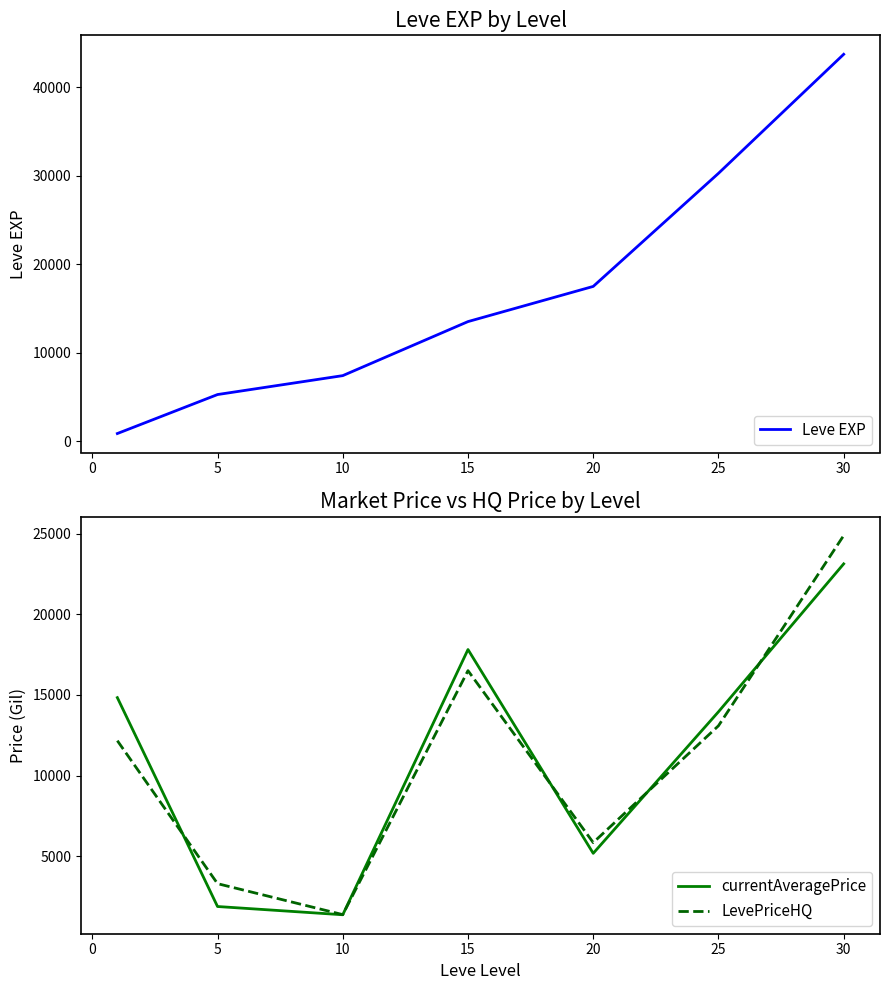

Is the value of currentAveragePrice at 15 greater than the value of LevePriceHQ at 30?

No